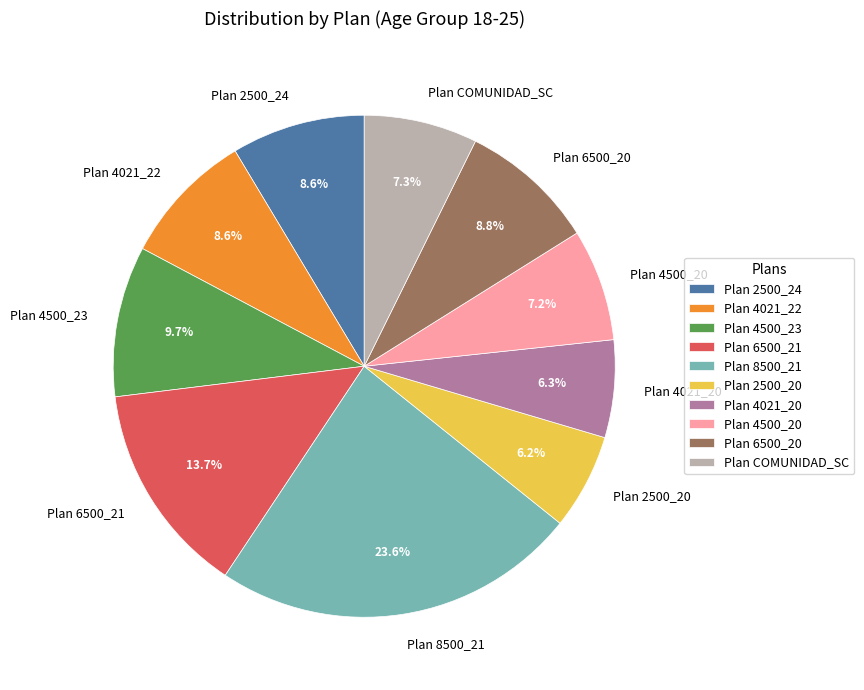

Approximately how many times larger is the value at Plan 2500_20 compared to Plan 4500_20?

0.9